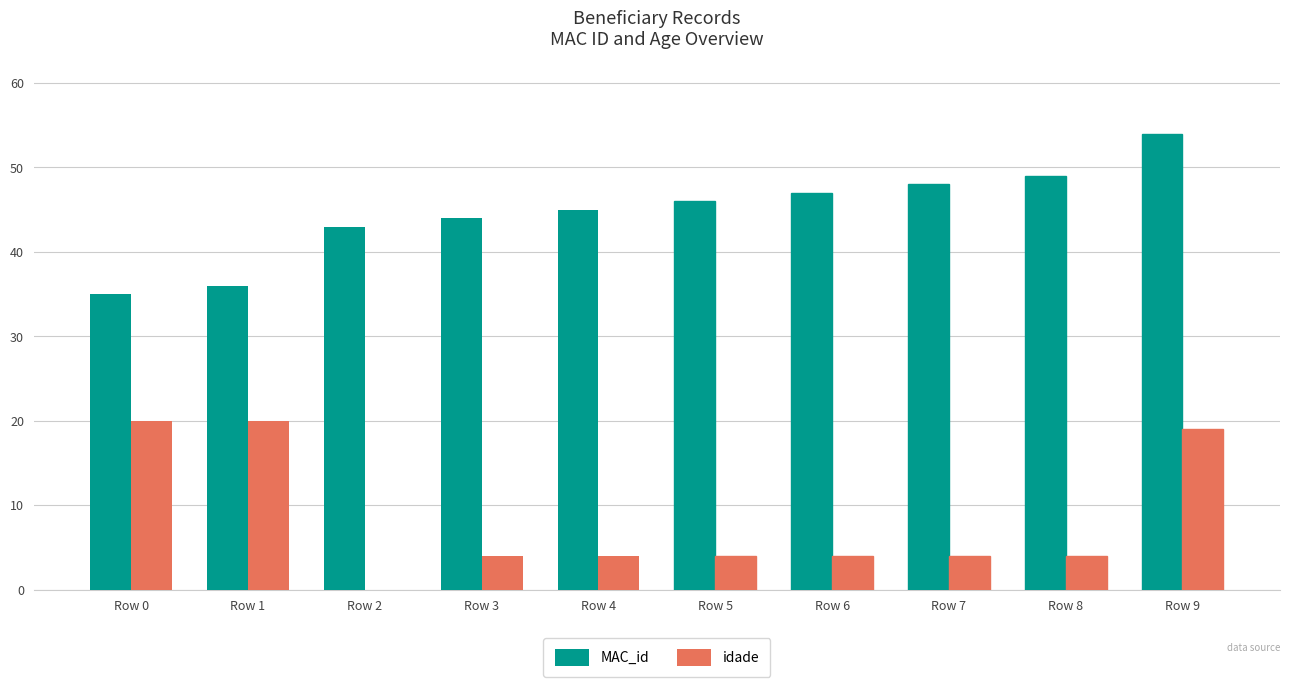

At which category is the sum across all series the highest?

Row 9